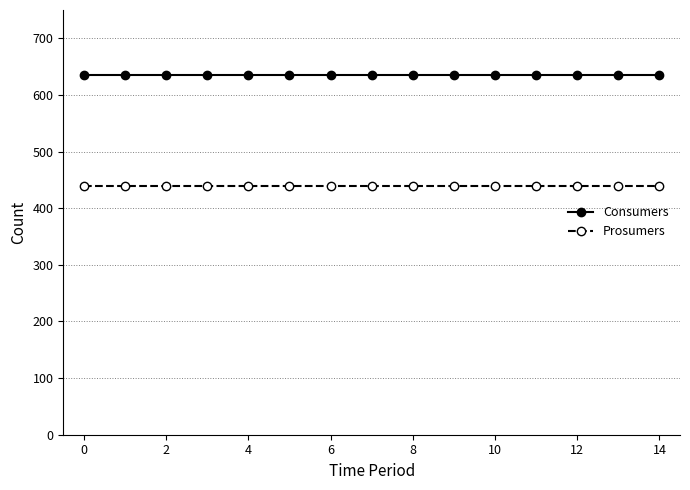

Which series has the largest total across all categories?

Consumers